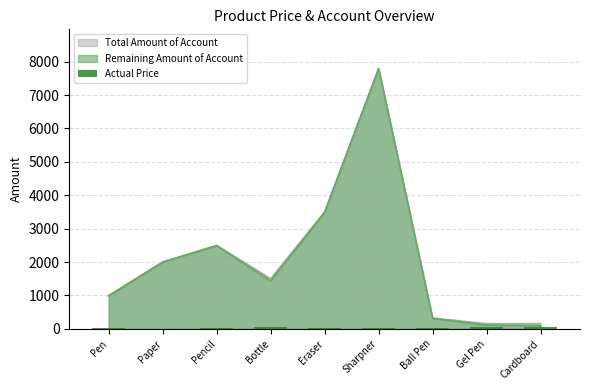

What is the maximum value for Remaining Amount of Account?

7790